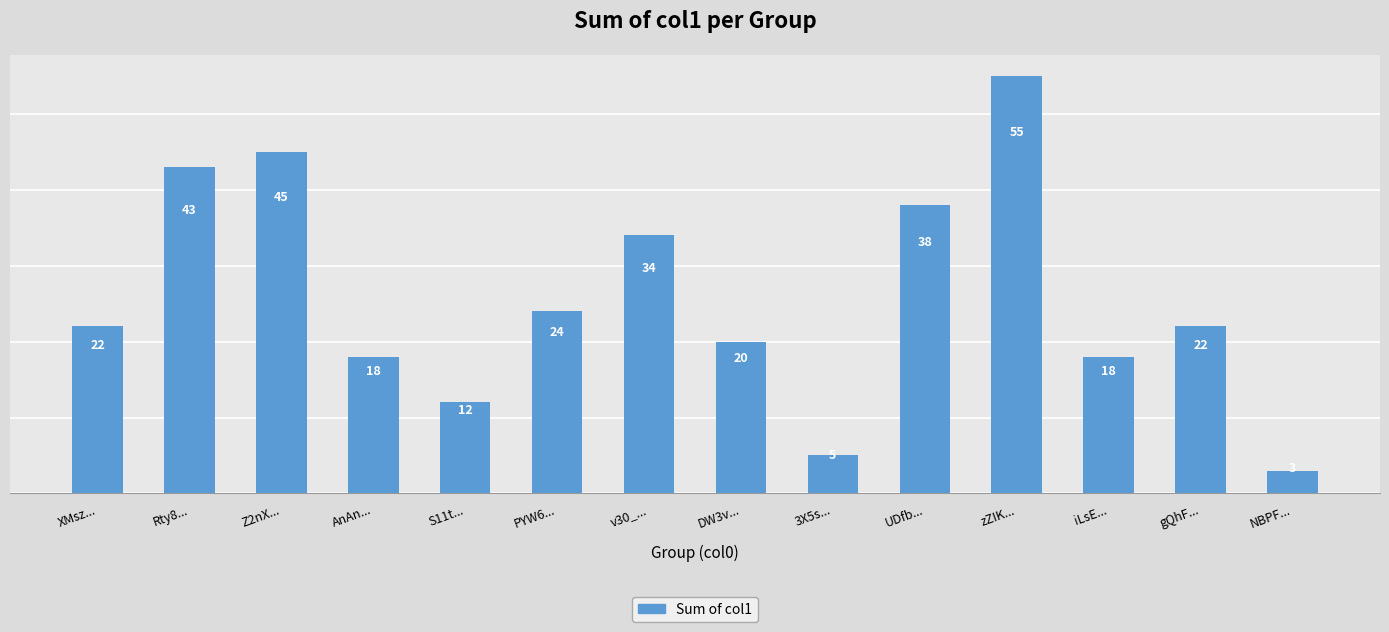

The chart shows a value of 18 at AnAn.... True or false?

True